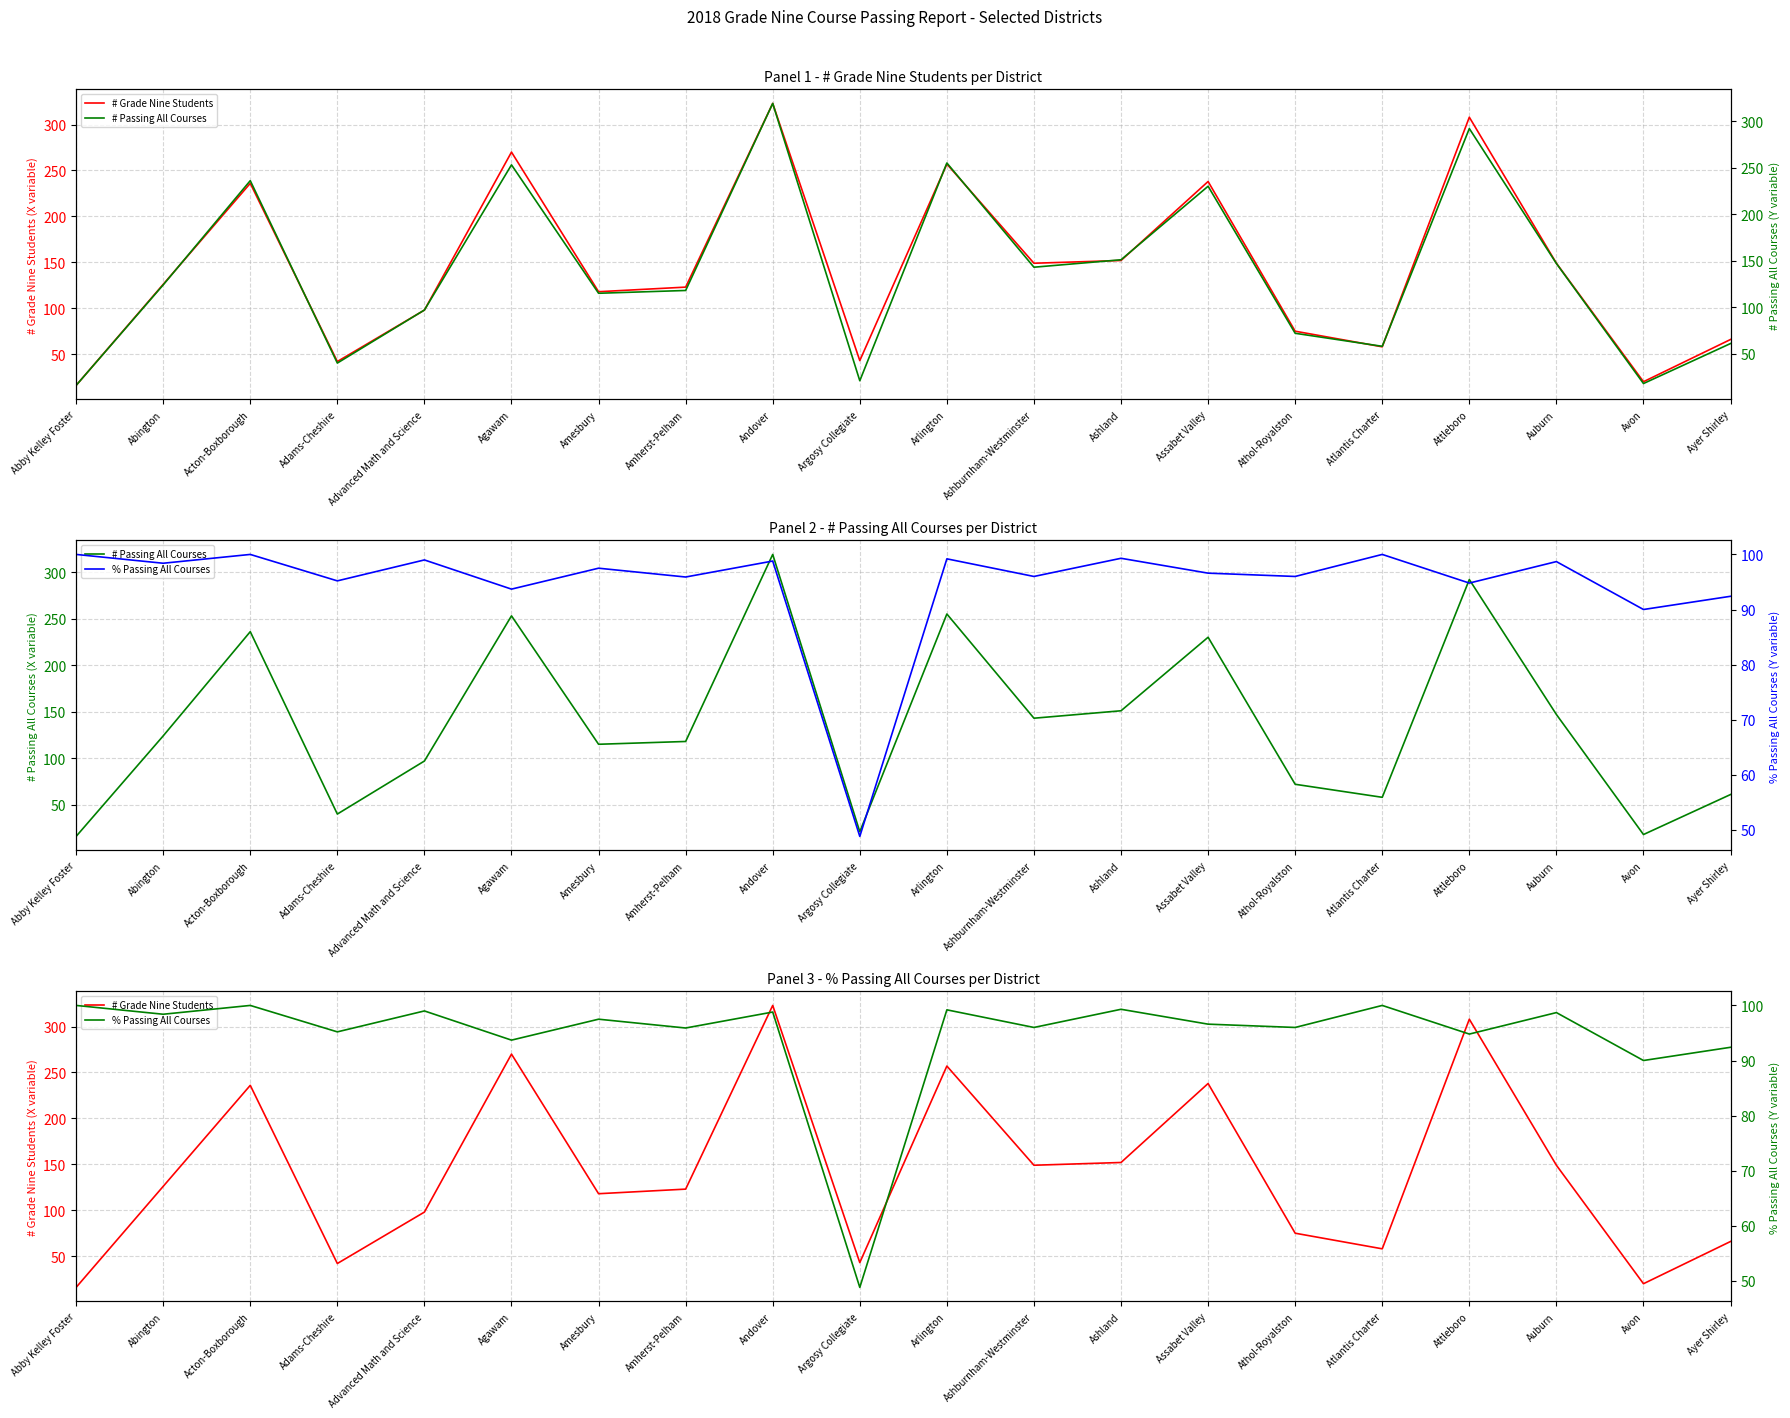

What is the total value across all series at Ashland?

402.3